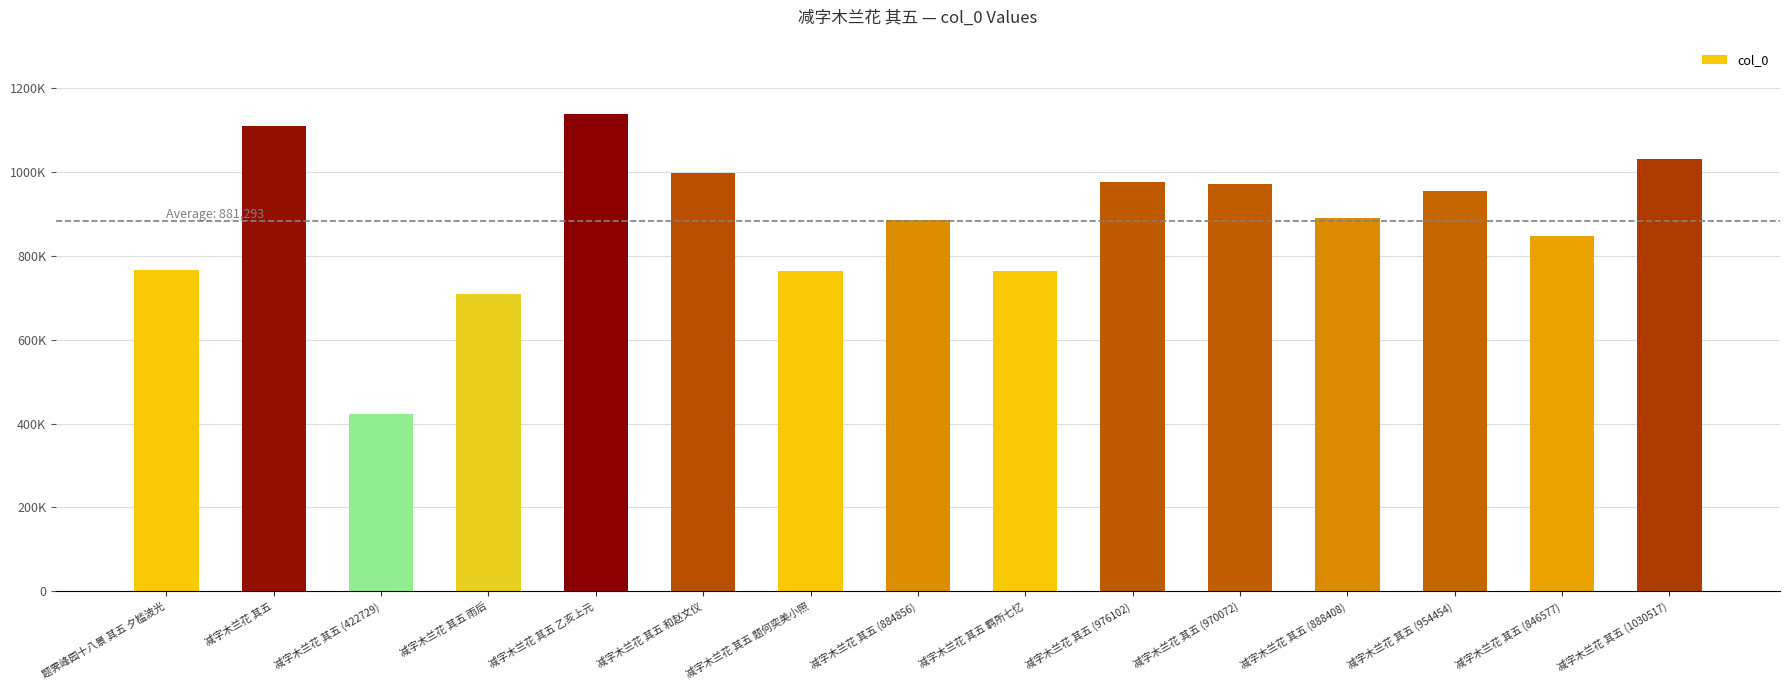

Rank the categories by value from lowest to highest.

减字木兰花 其五 (422729), 减字木兰花 其五 雨后, 减字木兰花 其五 题何奕美小照, 减字木兰花 其五 羁所七忆, 题霁峰园十八景 其五 夕槛波光, 减字木兰花 其五 (846577), 减字木兰花 其五 (884856), 减字木兰花 其五 (888408), 减字木兰花 其五 (954454), 减字木兰花 其五 (970072), 减字木兰花 其五 (976102), 减字木兰花 其五 和赵文仪, 减字木兰花 其五 (1030517), 减字木兰花 其五, 减字木兰花 其五 乙亥上元